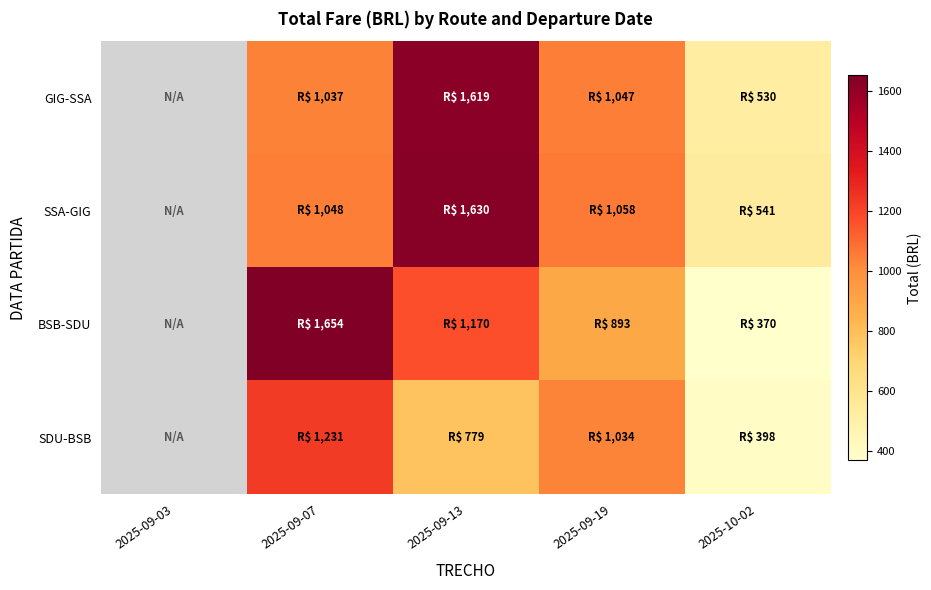

The value of BSB-SDU at 2025-09-07 is 2590.0. True or false?

False